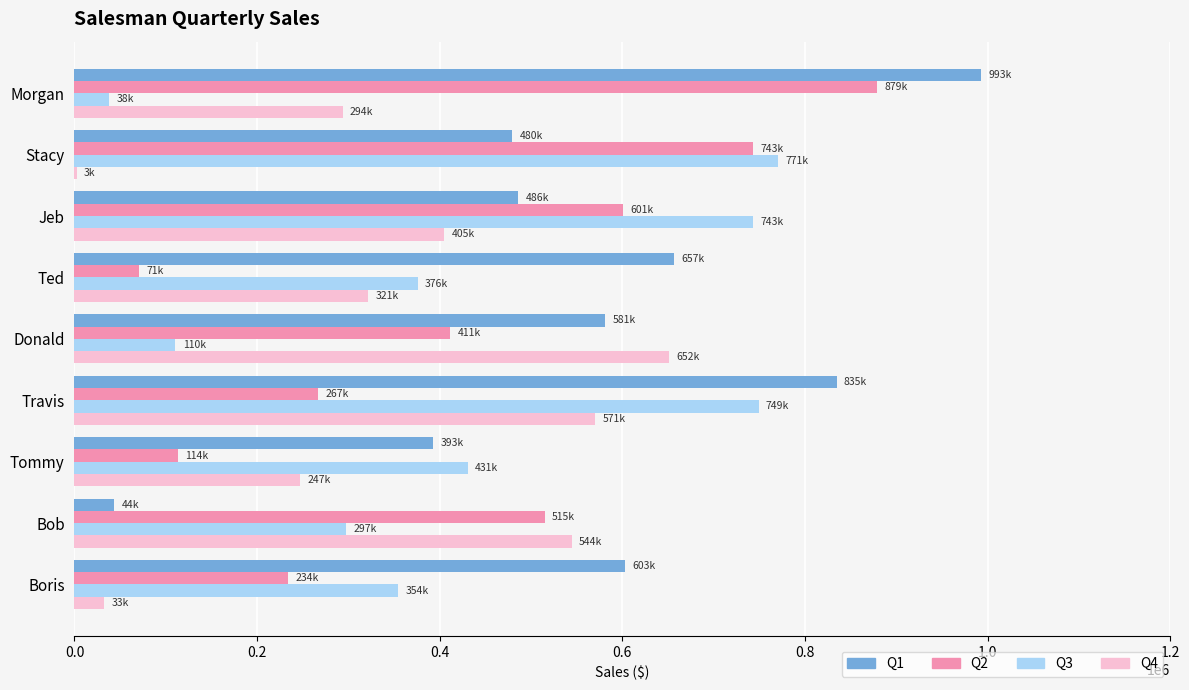

Is it true that Q1 equals 902526 at Ted?

False